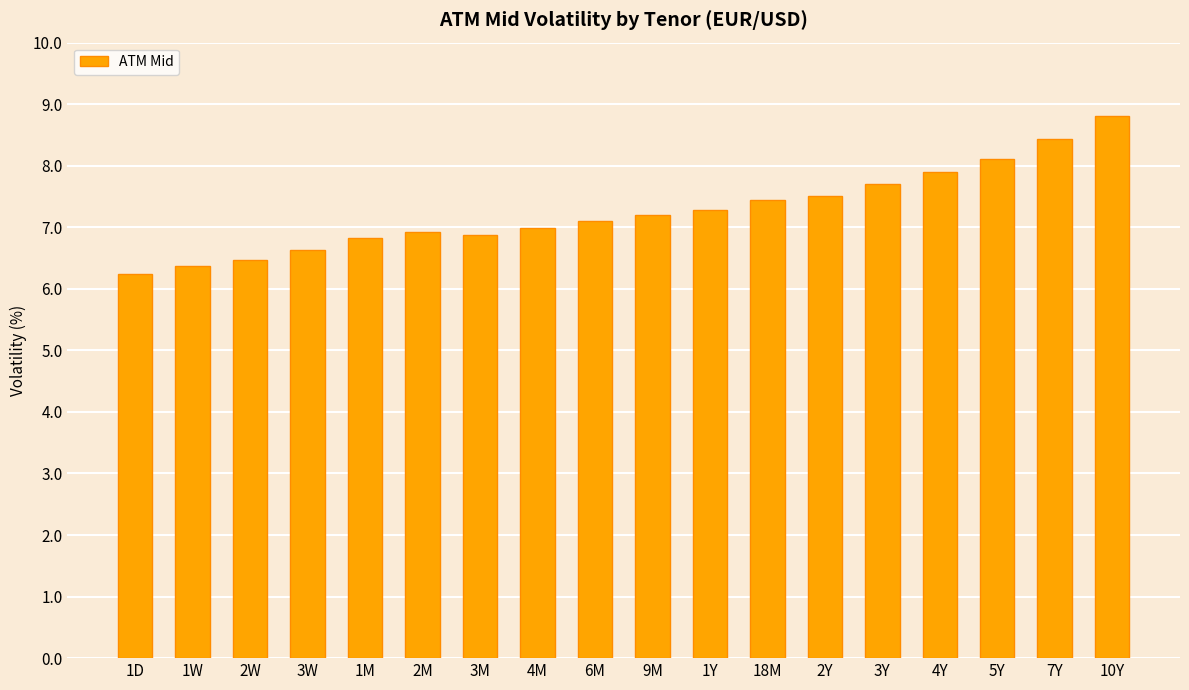

What is the label of the 16th bar from the left?

5Y